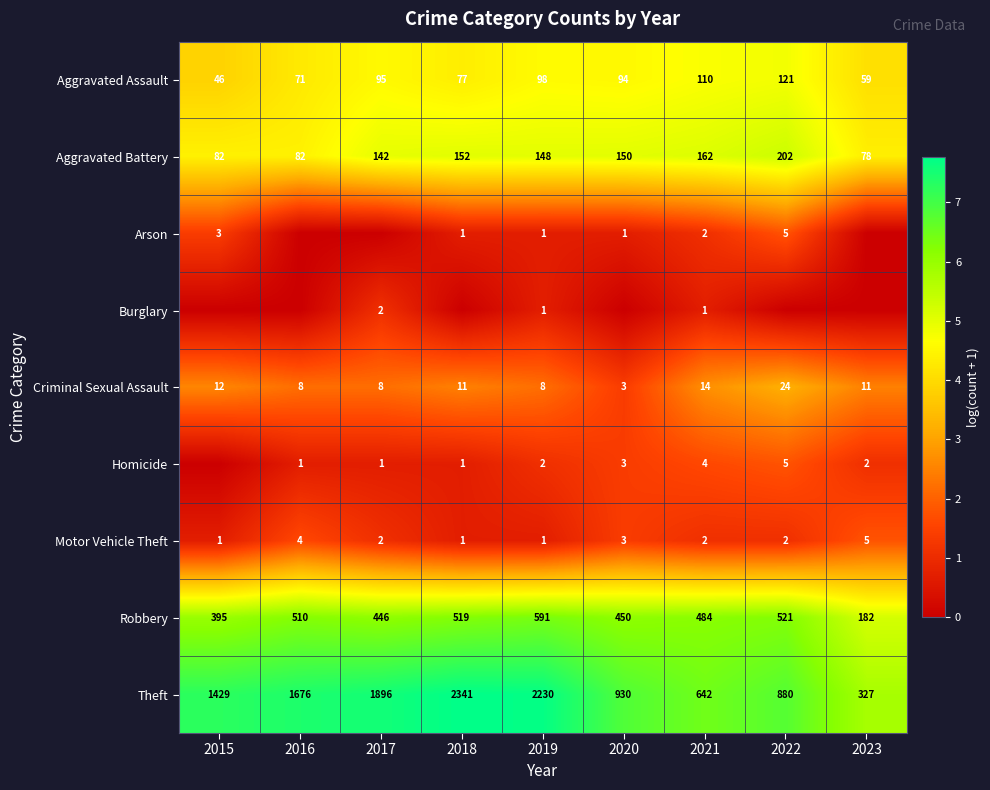

Is the value of Robbery at 2021 greater than the value of Criminal Sexual Assault at 2016?

Yes